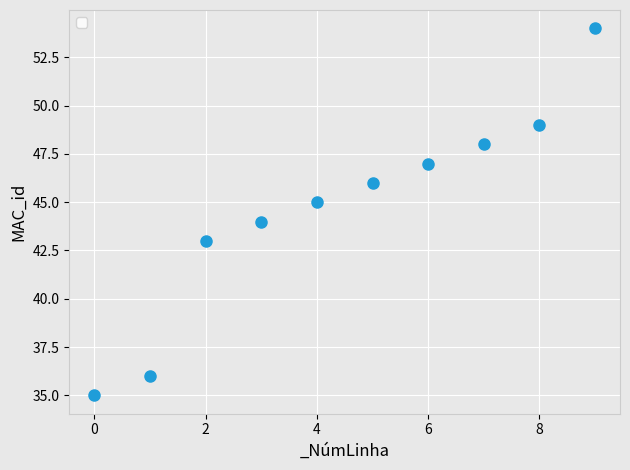

What is the range of Y values (max minus min)?

19